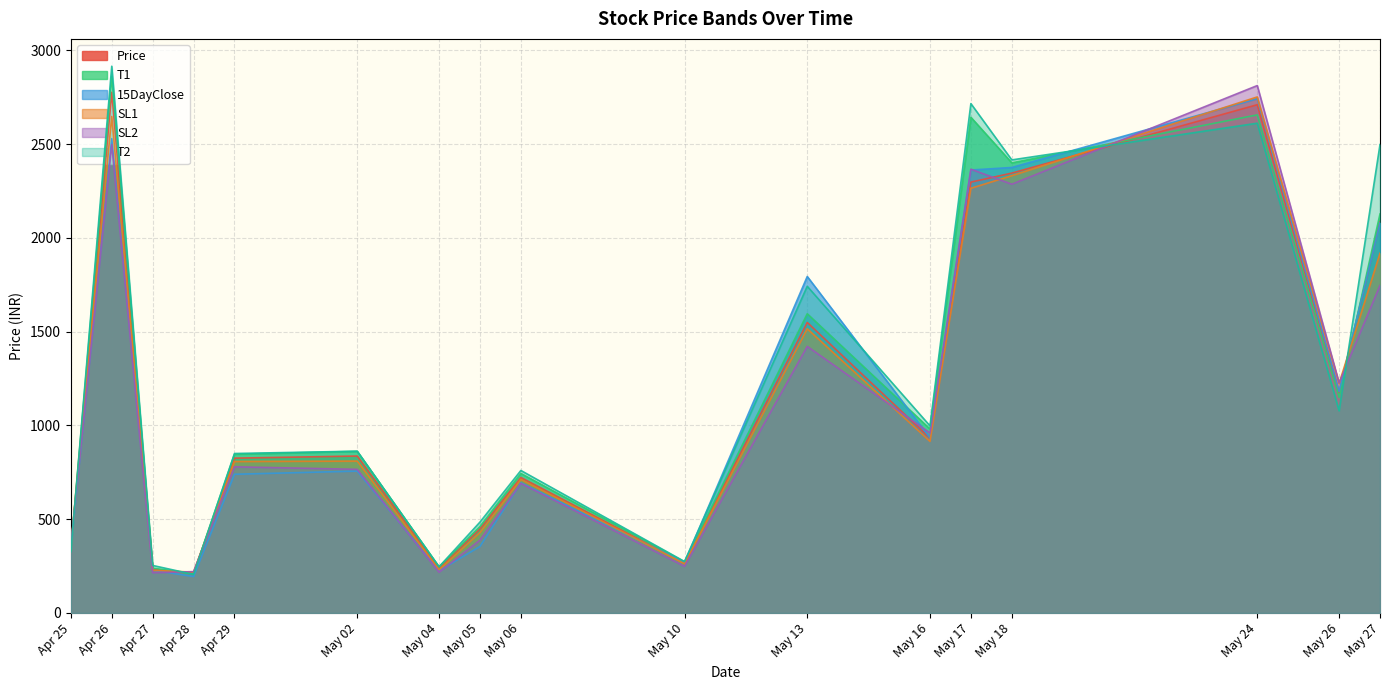

What is the total value across all series at May 04?

1403.7